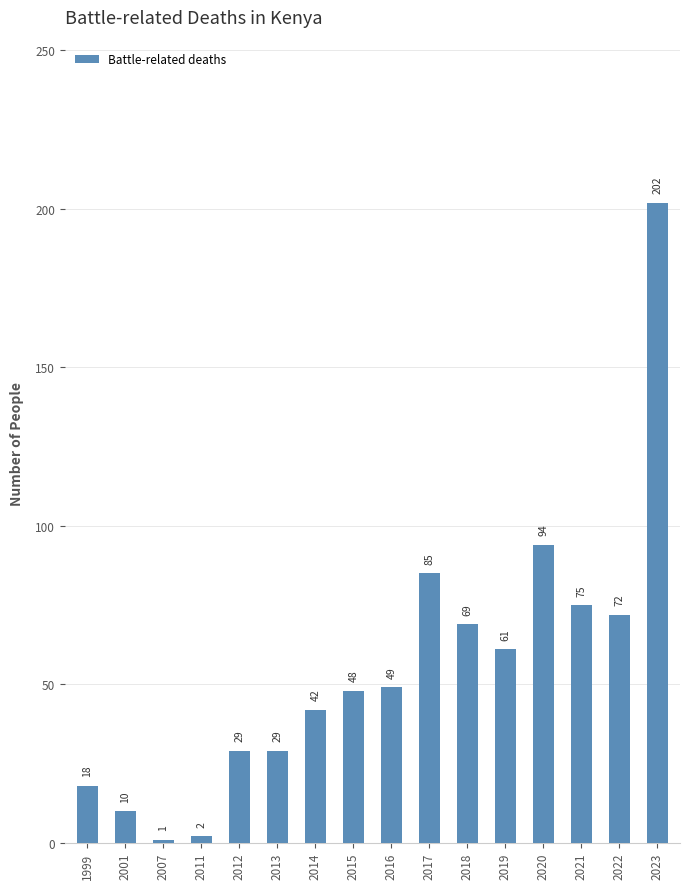

What is the difference between the maximum and minimum values?

201